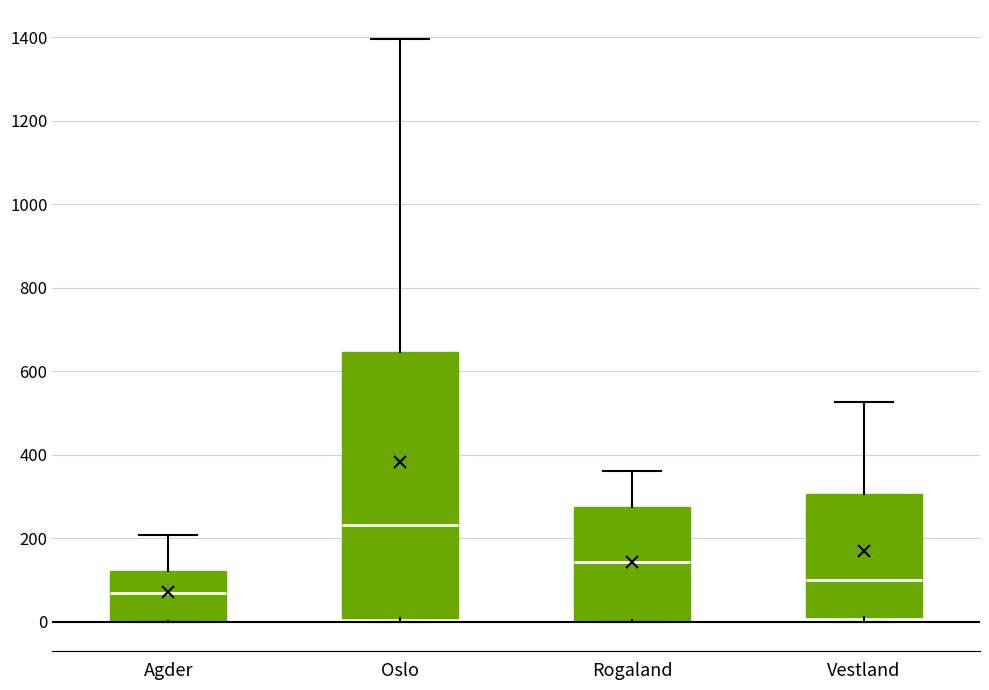

Reading left to right, read every box against the y-axis: the position of its median line, the range the box covers, and the ends of its whiskers. The values are not printed on the chart, so give them approximately, as read against the axis.

Agder: median 60, box 0 to 120, whiskers 0 to 200
Oslo: median 240, box 0 to 640, whiskers 0 (just below the box's lower edge) to 1400
Rogaland: median 140, box 0 to 280, whiskers 0 to 360
Vestland: median 100, box 20 to 300, whiskers 0 to 520